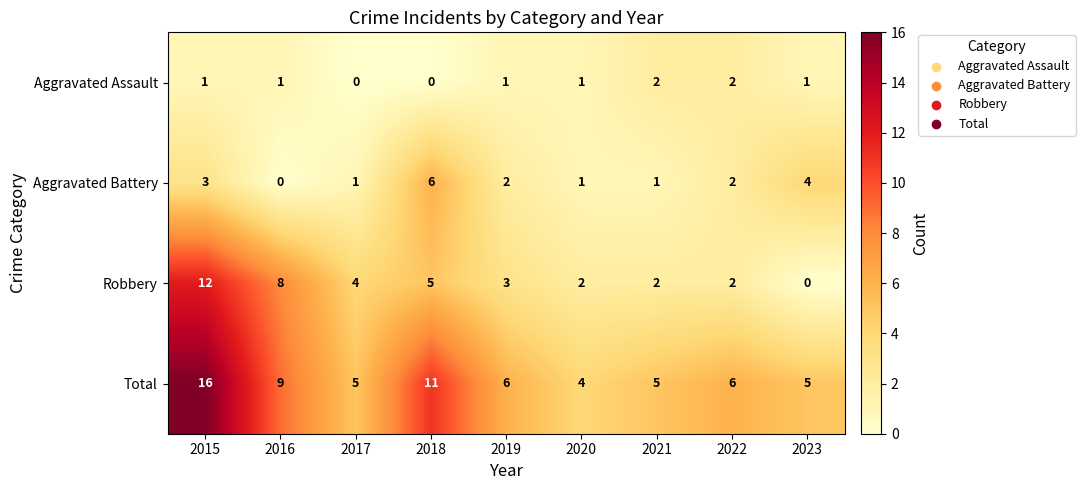

How many series are shown in this chart?

4